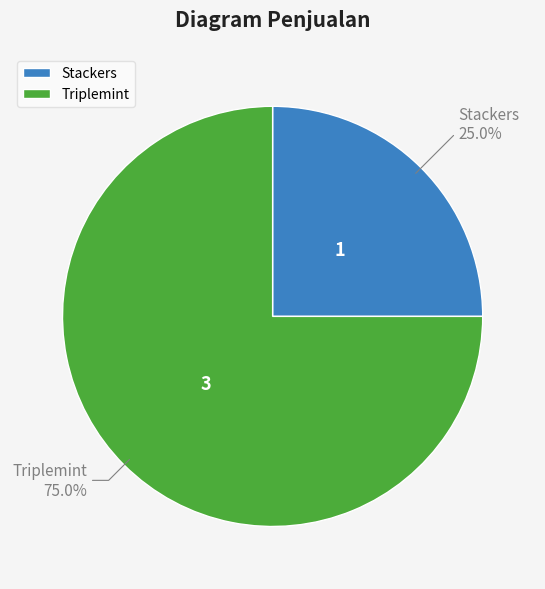

What is the largest slice in the pie chart?

Triplemint